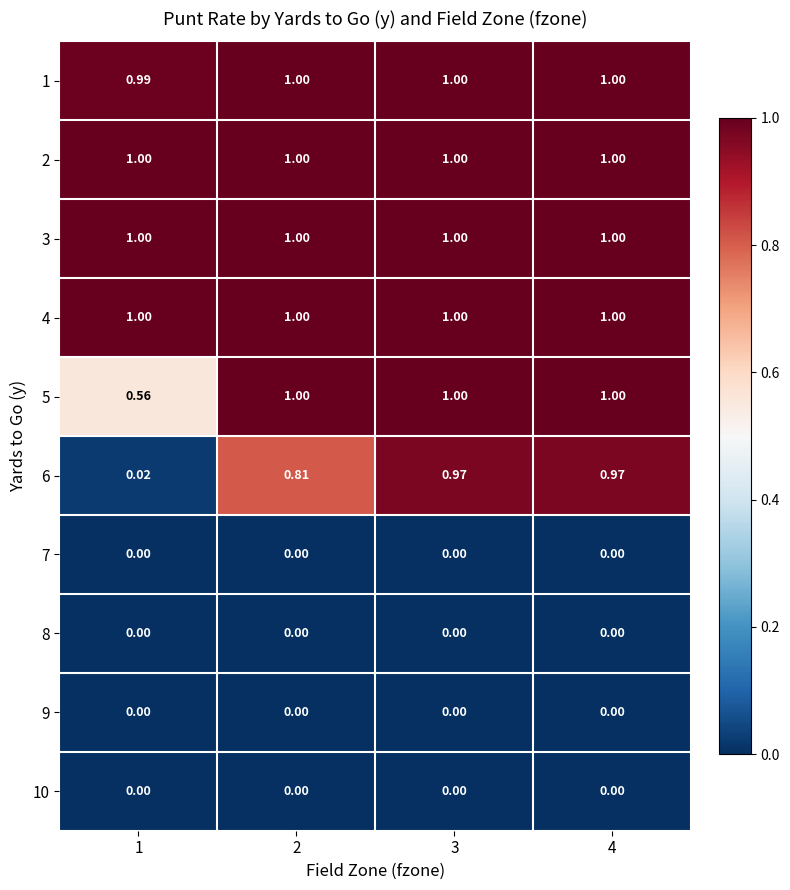

Is the value of 4 at 1 greater than the value of 8 at 3?

Yes